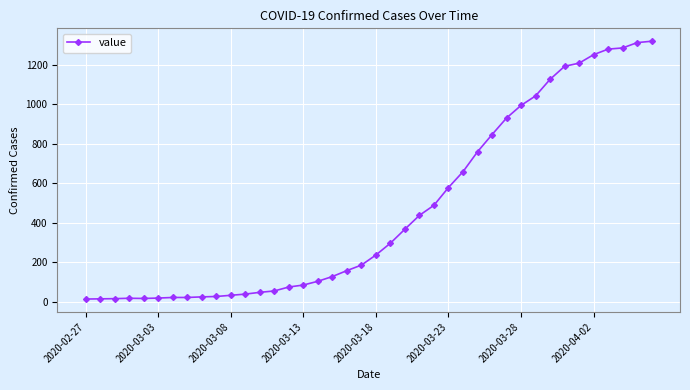

What is the average value?

467